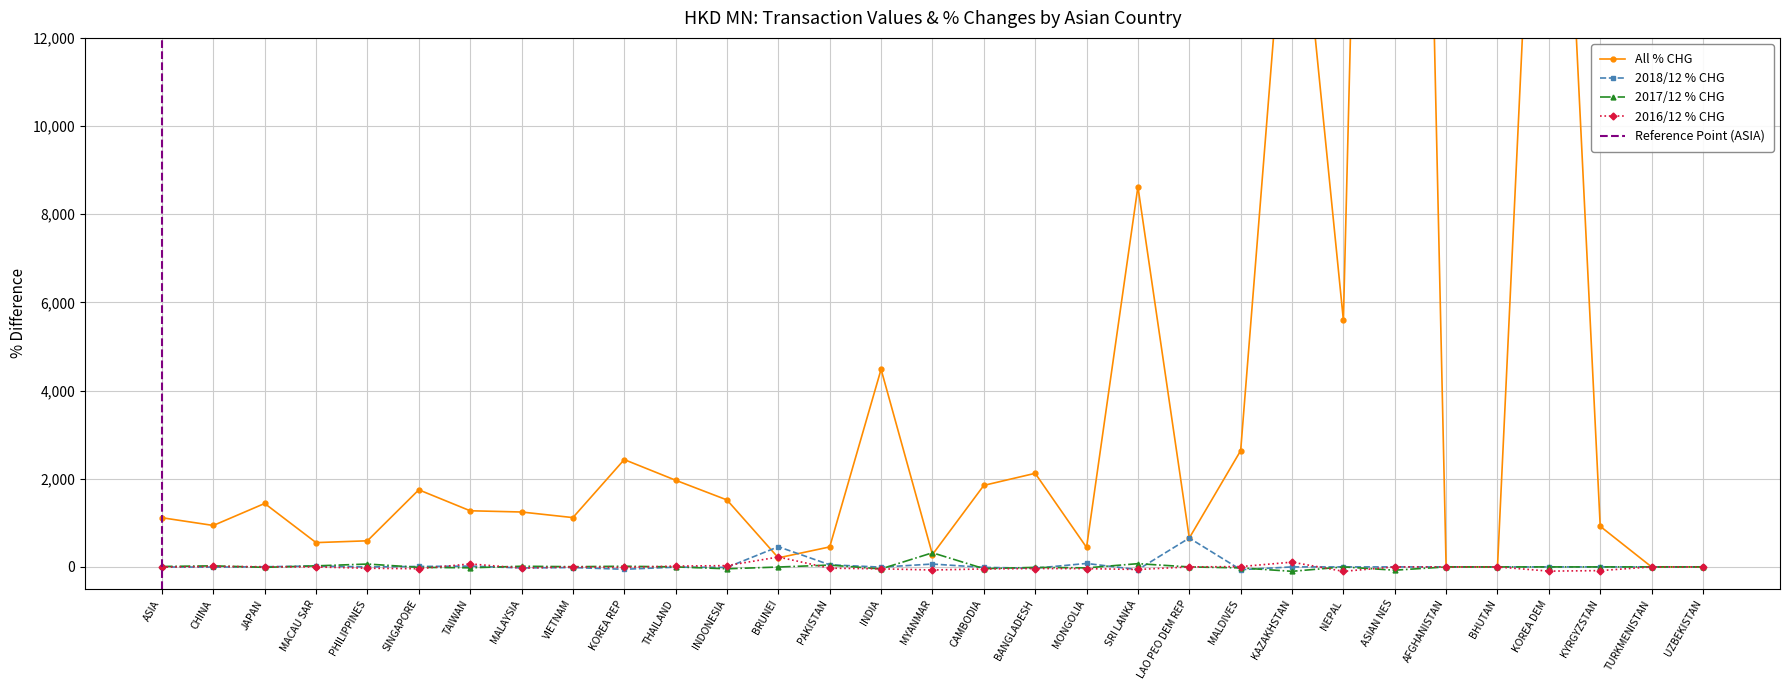

At which label is 201812_% CHG closest to 296?

BRUNEI